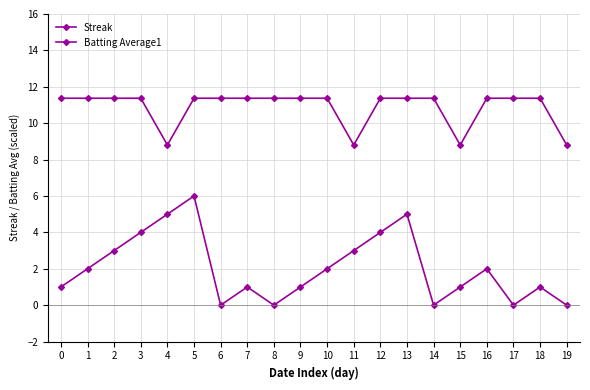

How many values in the Batting Average1 series are below 11?

4